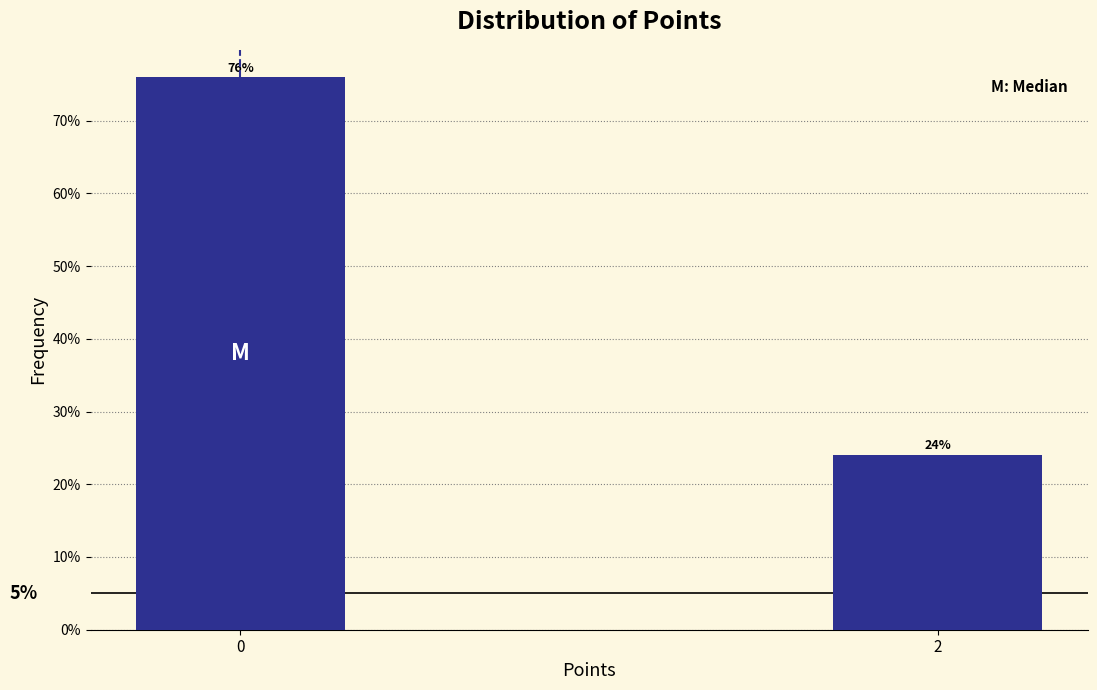

What is the value of the 1st bar from the left?

75.9